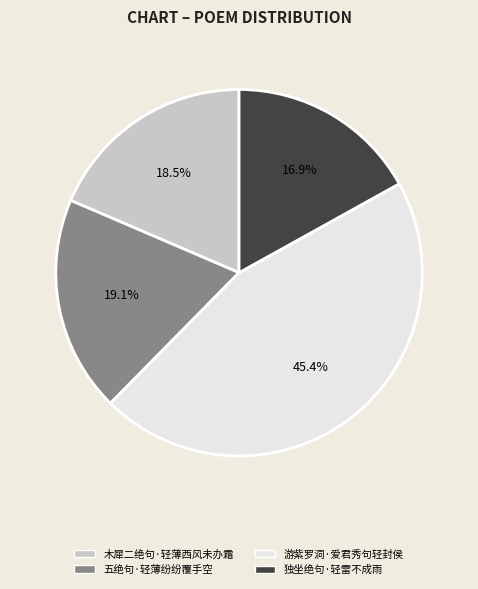

Count the number of slices in the pie.

4